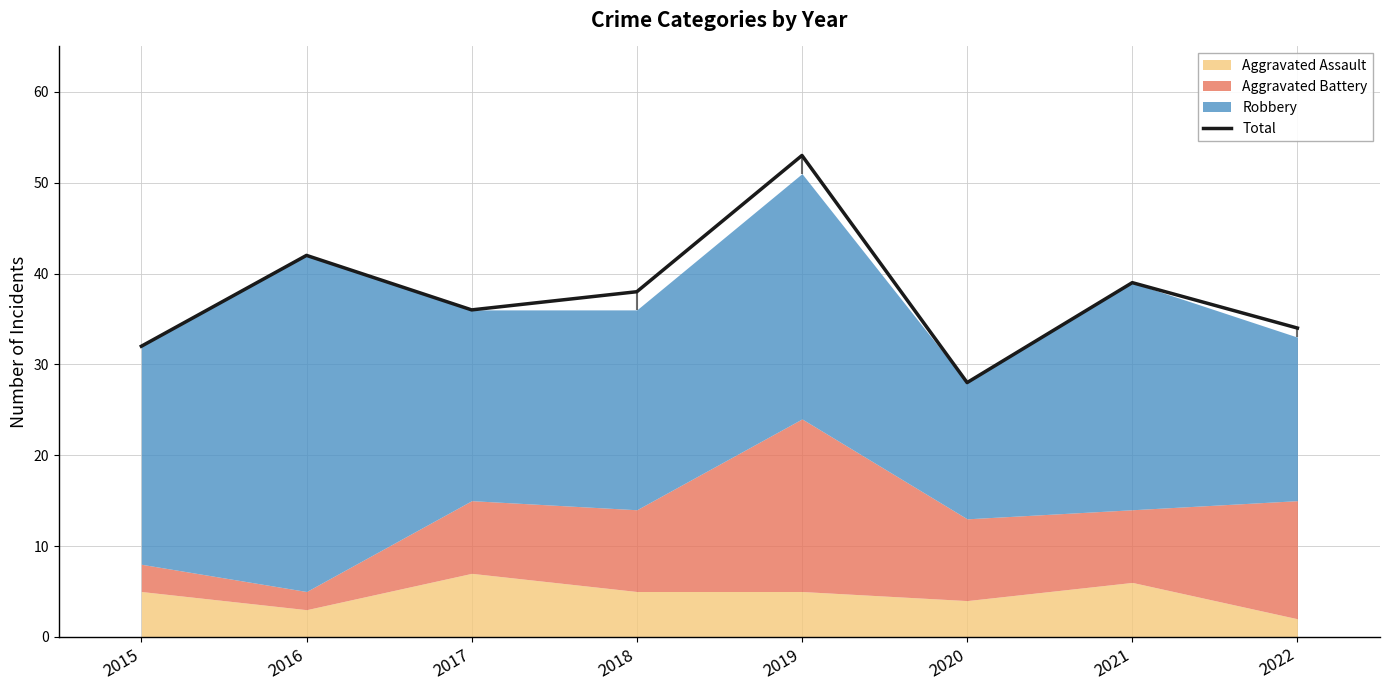

Approximately how many times larger is the value at 2020 compared to 2015?

0.9